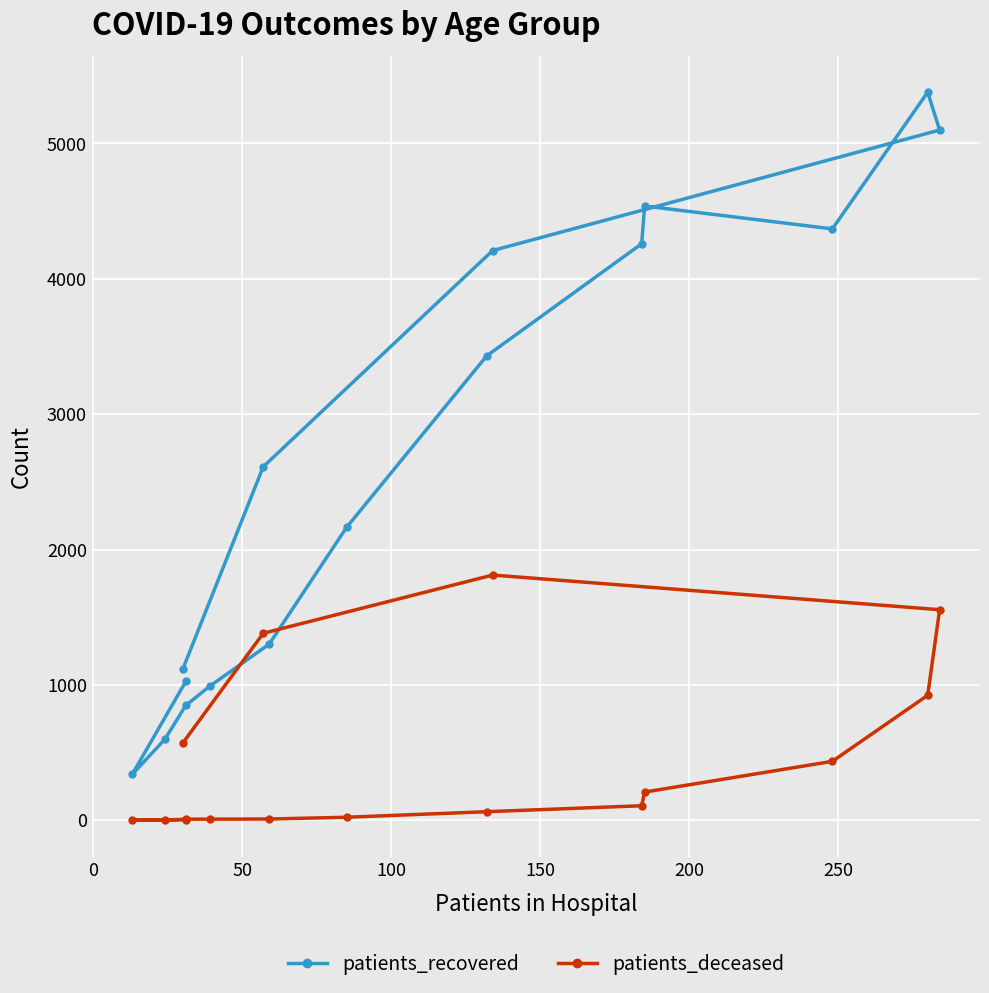

How many categories are shown in the chart?

16